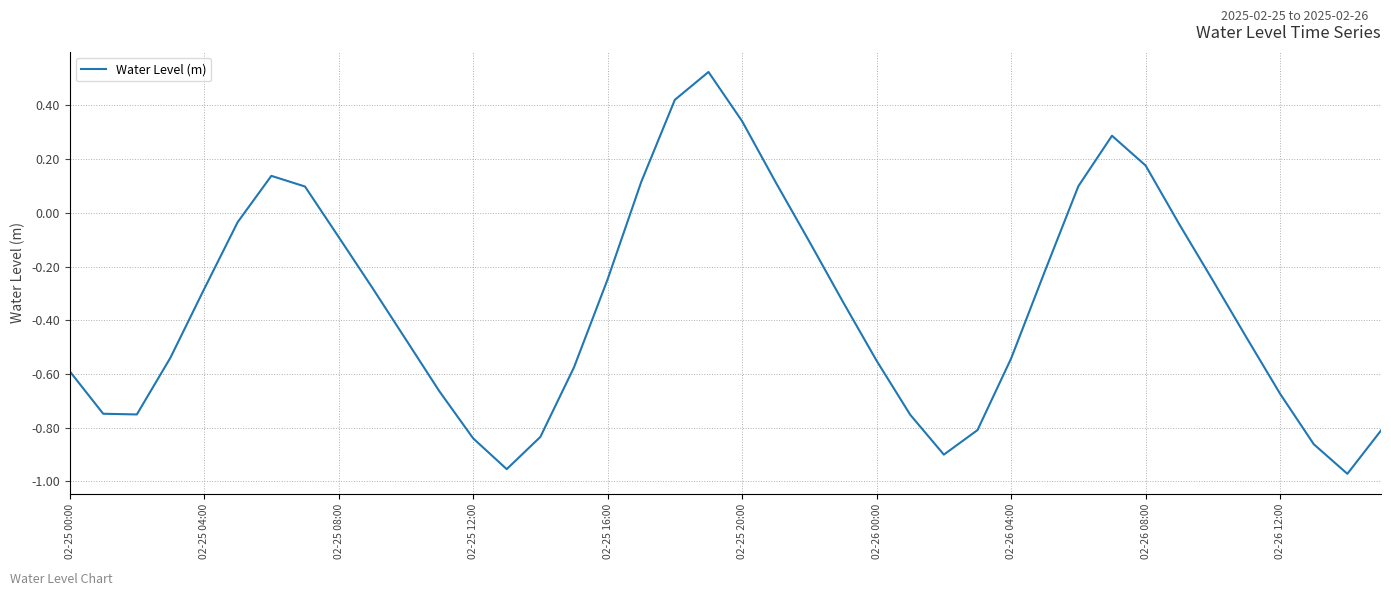

What is the difference between the maximum and minimum values?

1.5